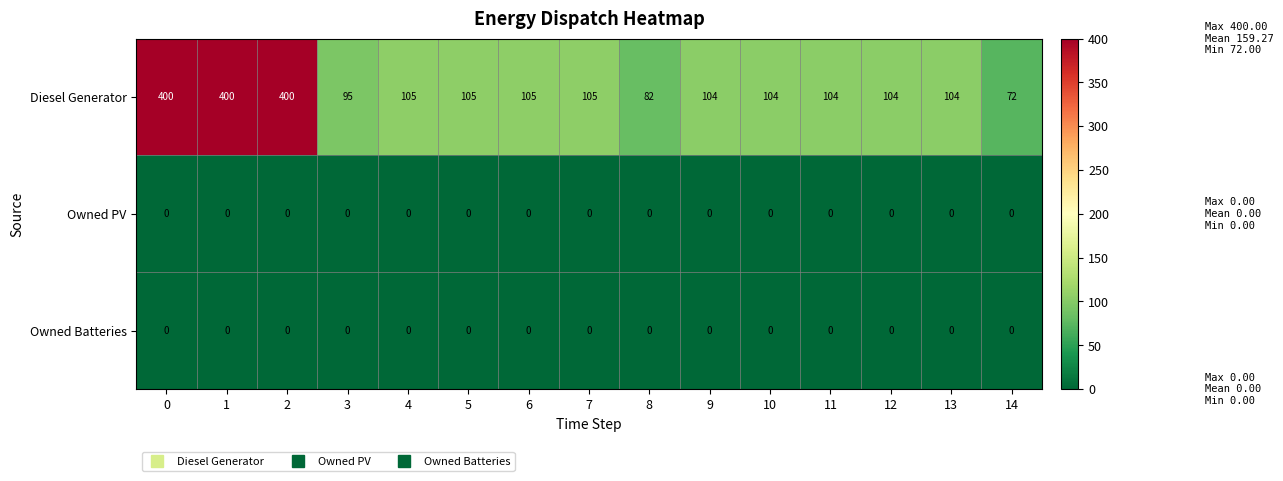

What is the difference between the highest and lowest values at 12?

104